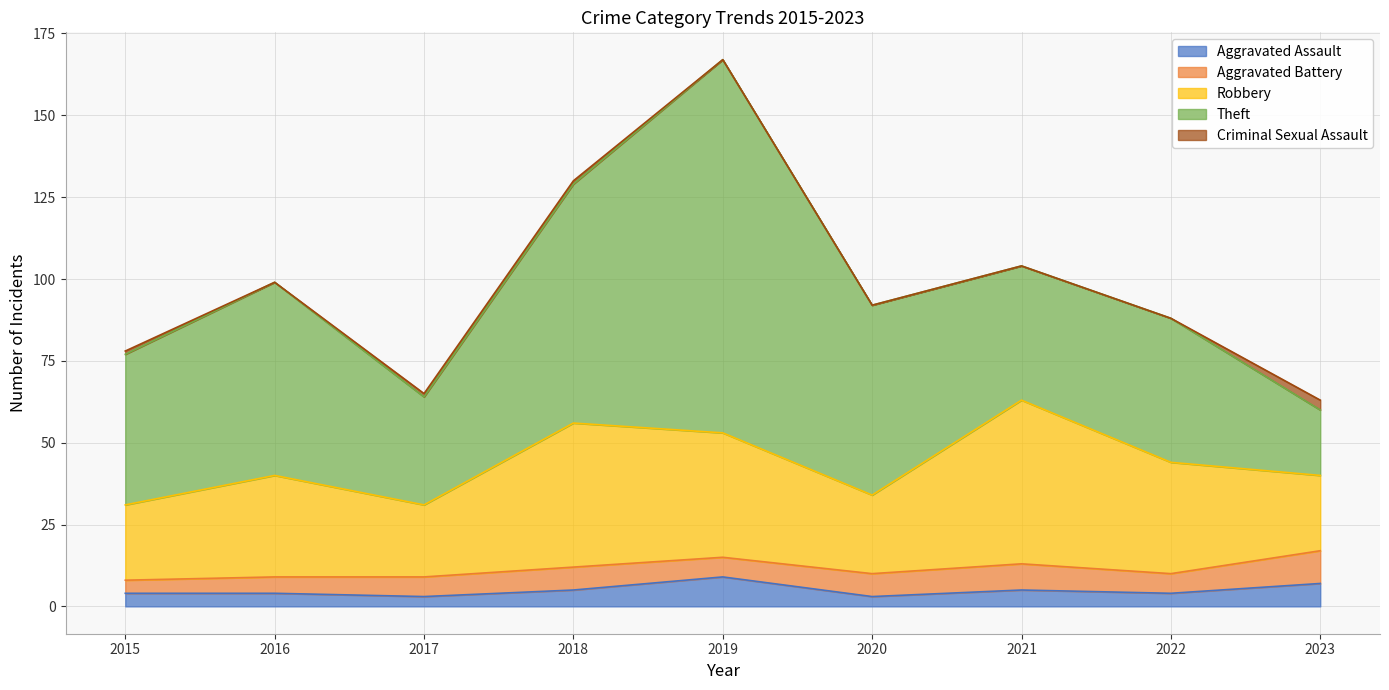

How many intersections are there between Robbery and Theft?

3